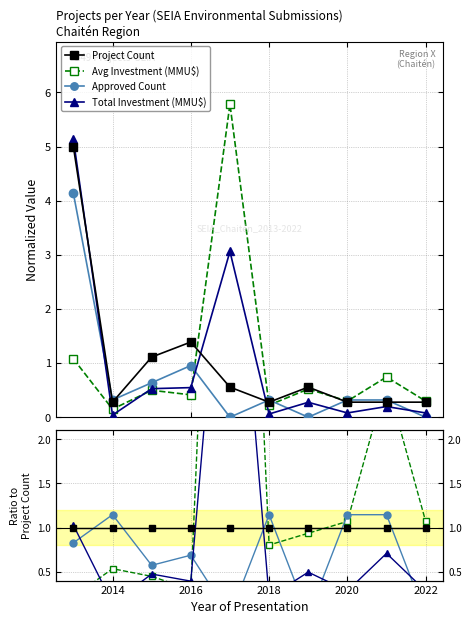

The Approved Count series shows -1.3 at 2022. True or false?

False